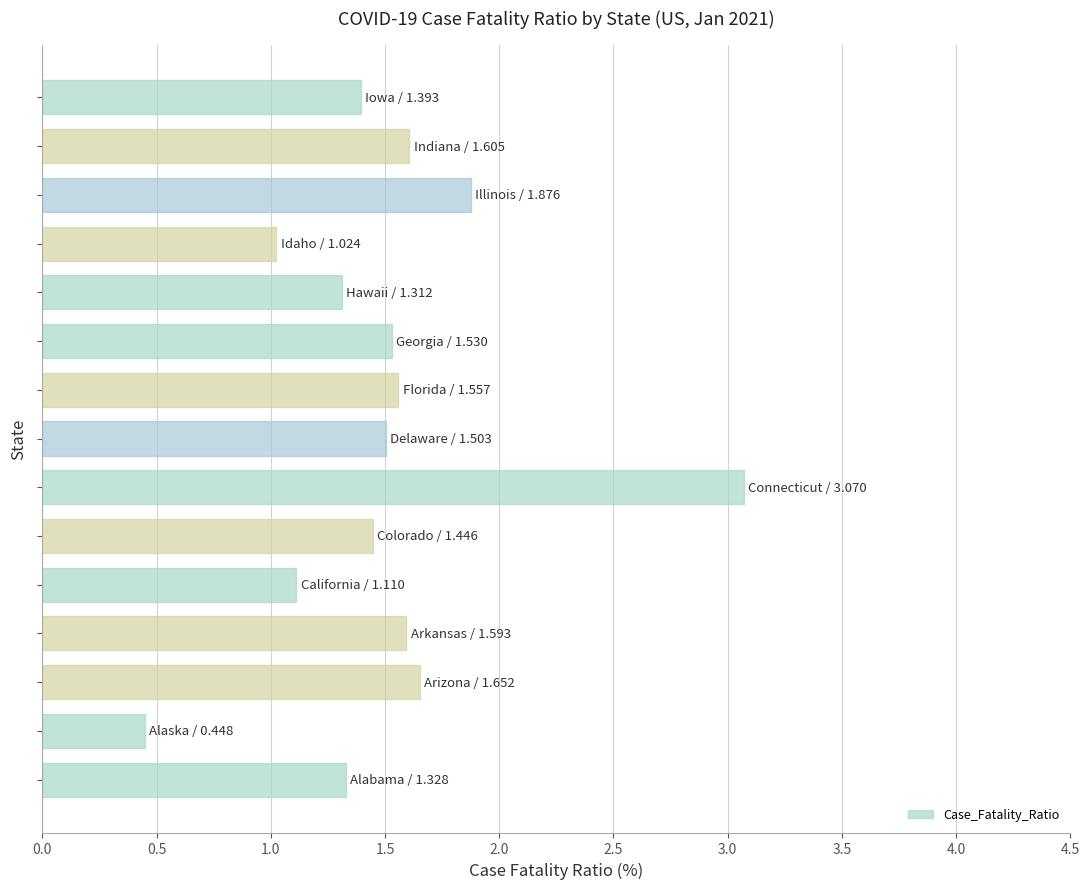

What is the difference between the maximum and minimum values?

2.6